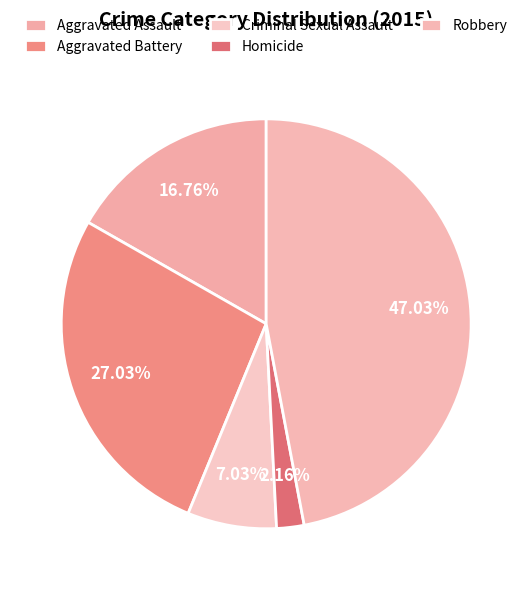

To the nearest percent, what portion does Criminal Sexual Assault represent?

7%